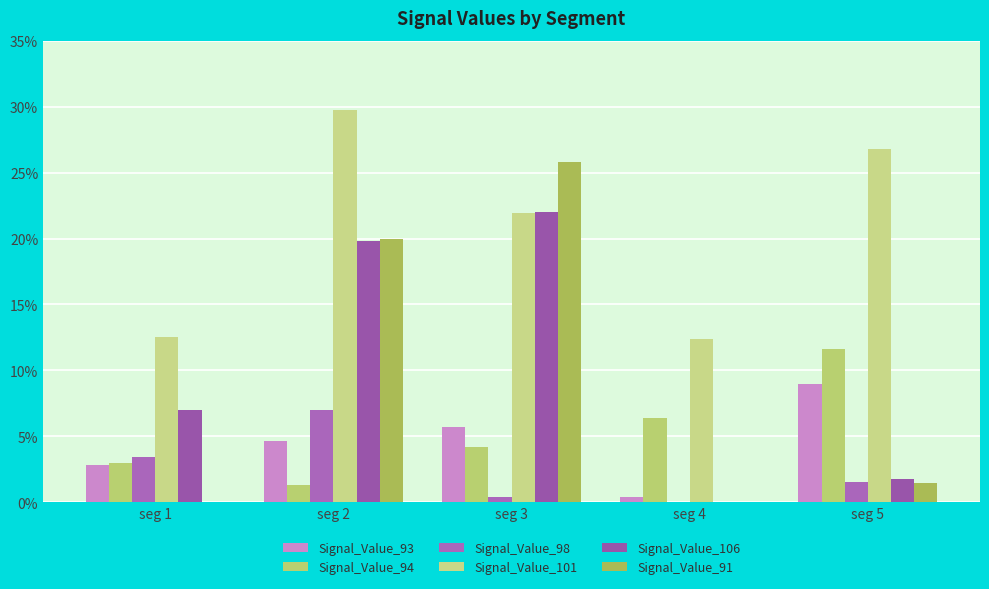

Which series has the largest range (max minus min)?

Signal_Value_91